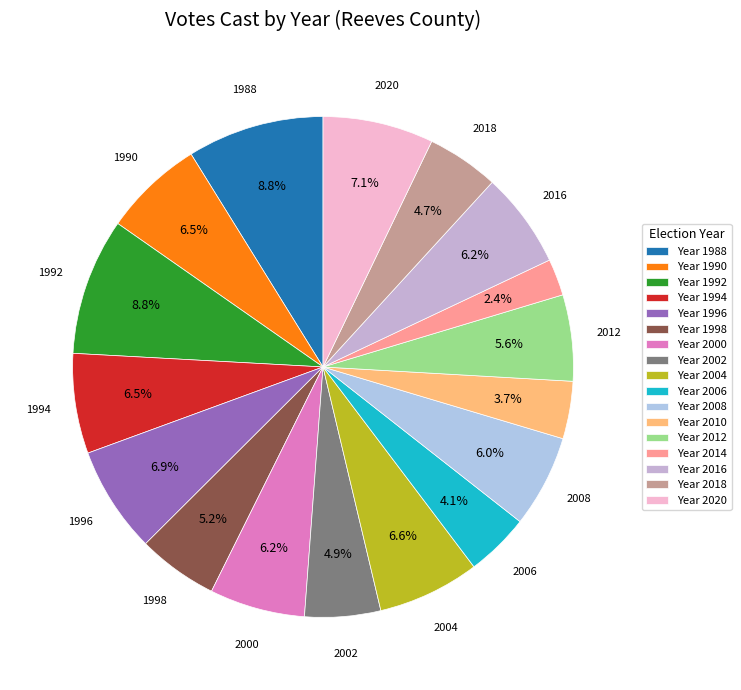

How many slices are in this pie chart?

17